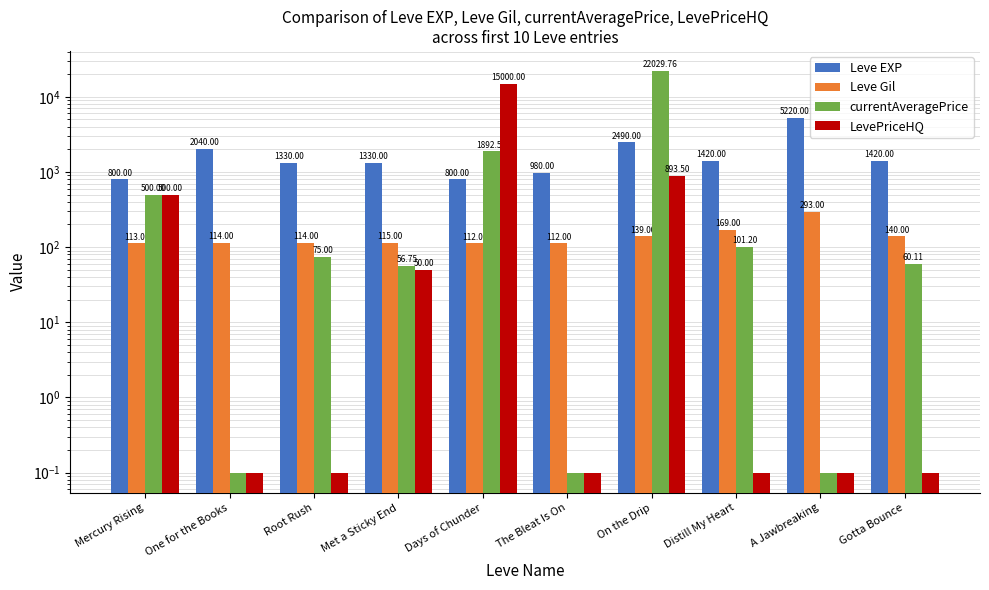

Are the bars grouped side by side (vs. stacked)?

Yes